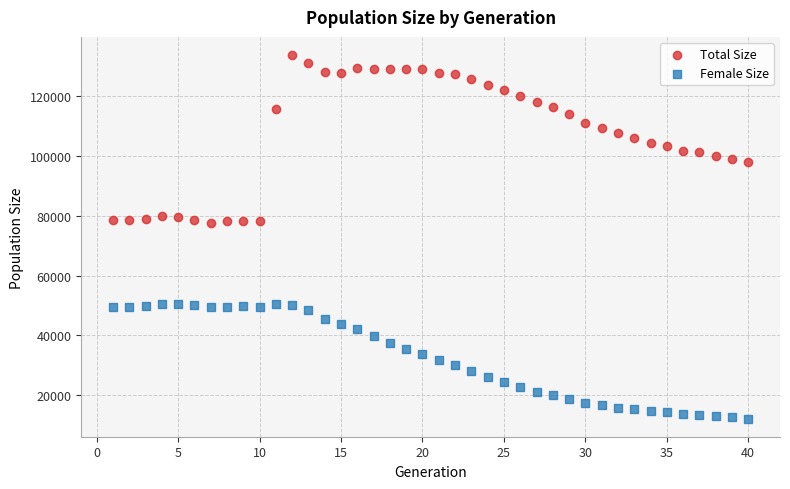

What are all the series names shown in the legend?

Total Size, Female Size